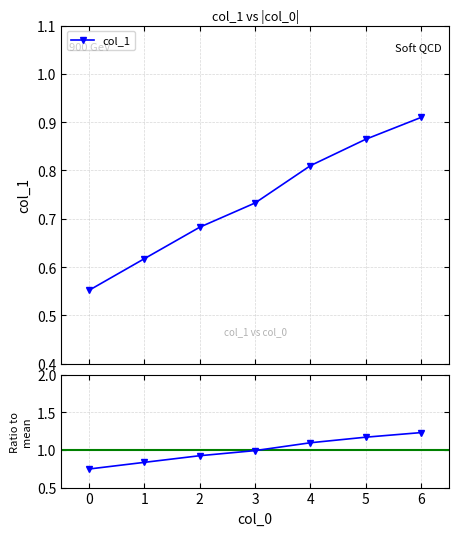

True or false: col_1 has more than 0 points higher than both neighbors.

False